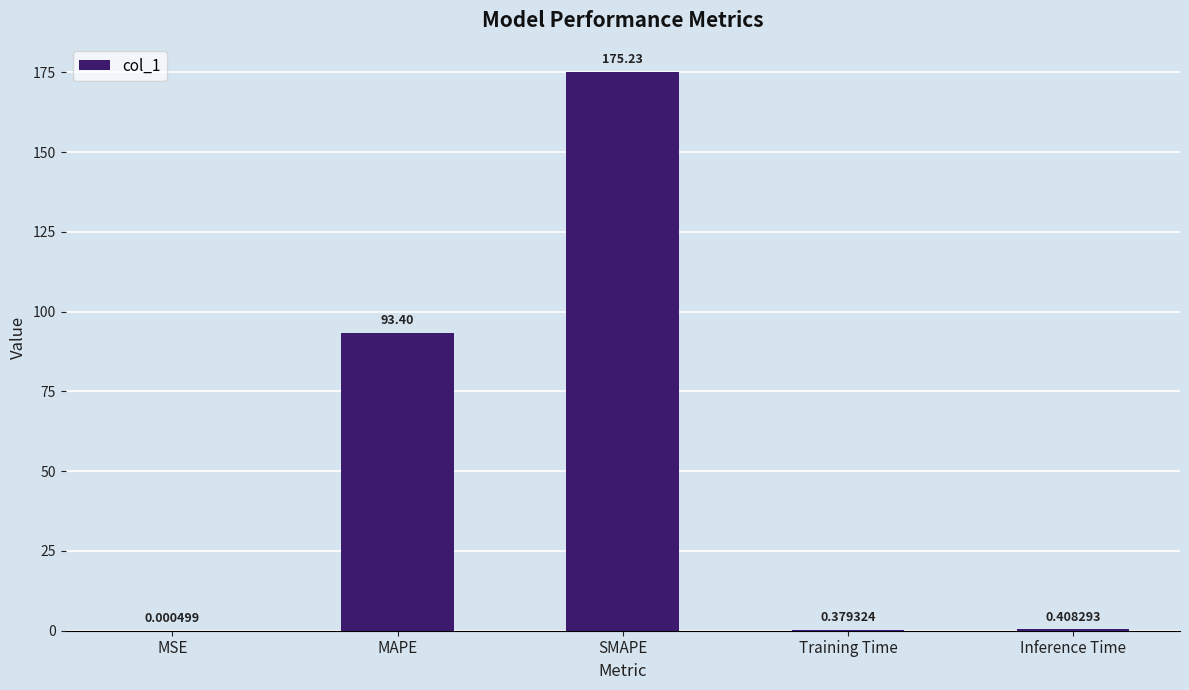

Which category has the highest value across all series?

SMAPE